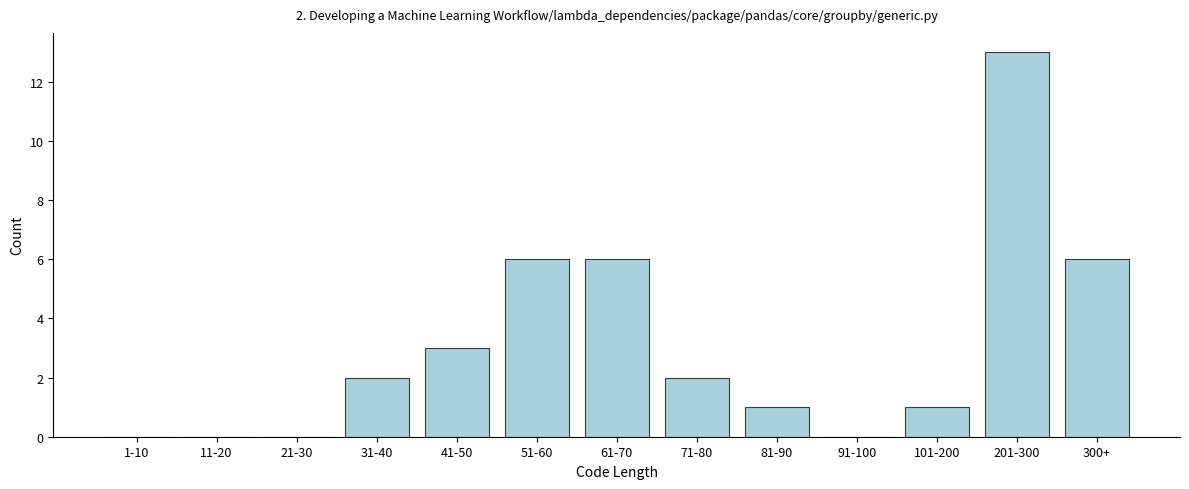

Reading right to left, transcribe all the data shown in this chart.

300+=6	201-300=13	101-200=1	91-100=0	81-90=1	71-80=2	61-70=6	51-60=6	41-50=3	31-40=2	21-30=0	11-20=0	1-10=0